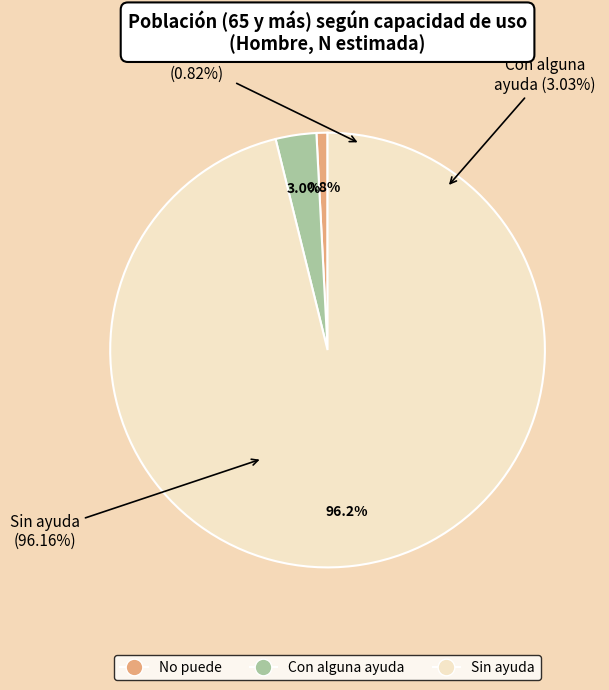

To the nearest percent, what percentage of the pie is Sin ayuda?

96%